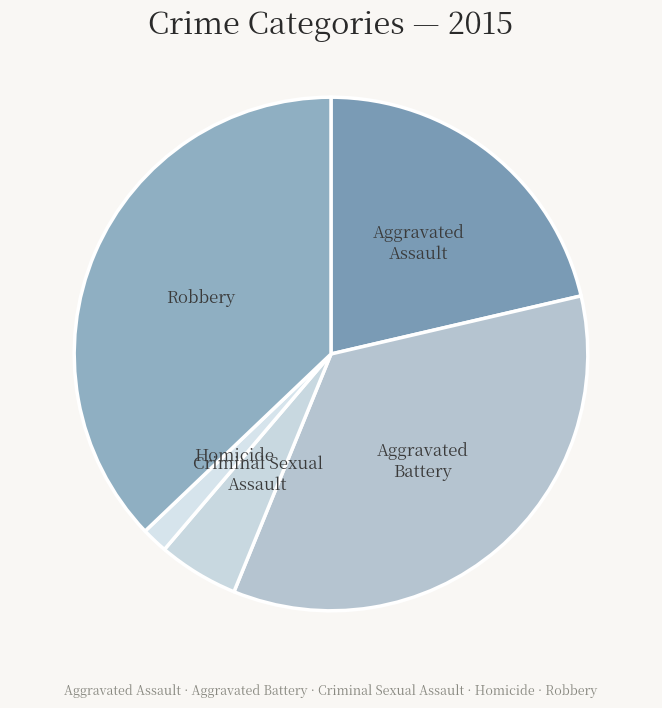

What is the smallest slice in the pie chart?

Homicide